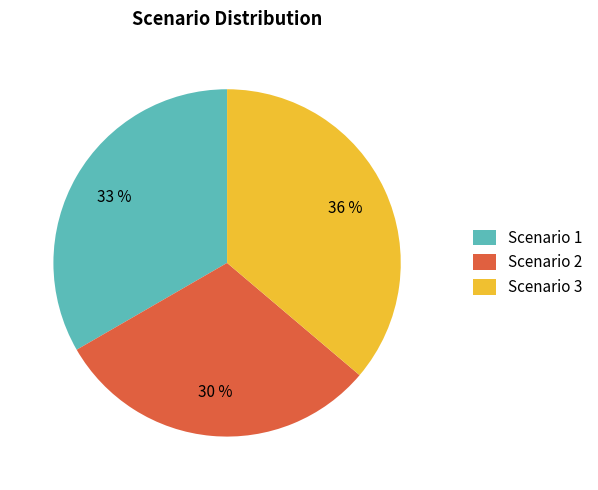

To the nearest percent, what portion does Scenario 2 represent?

30%